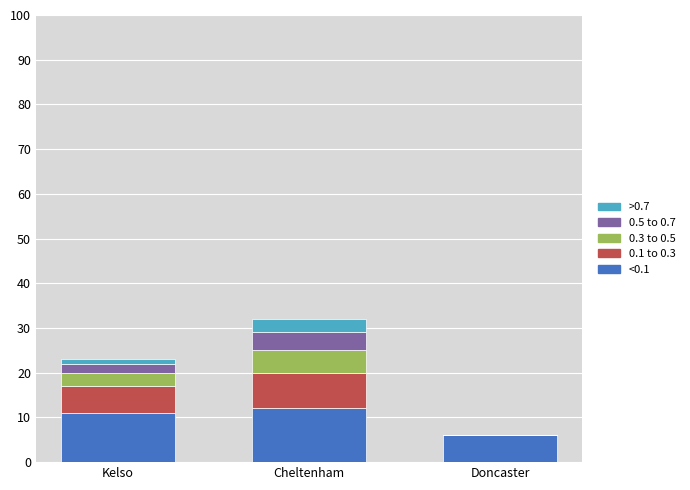

Is it true that <0.1 equals 3 at Cheltenham?

False